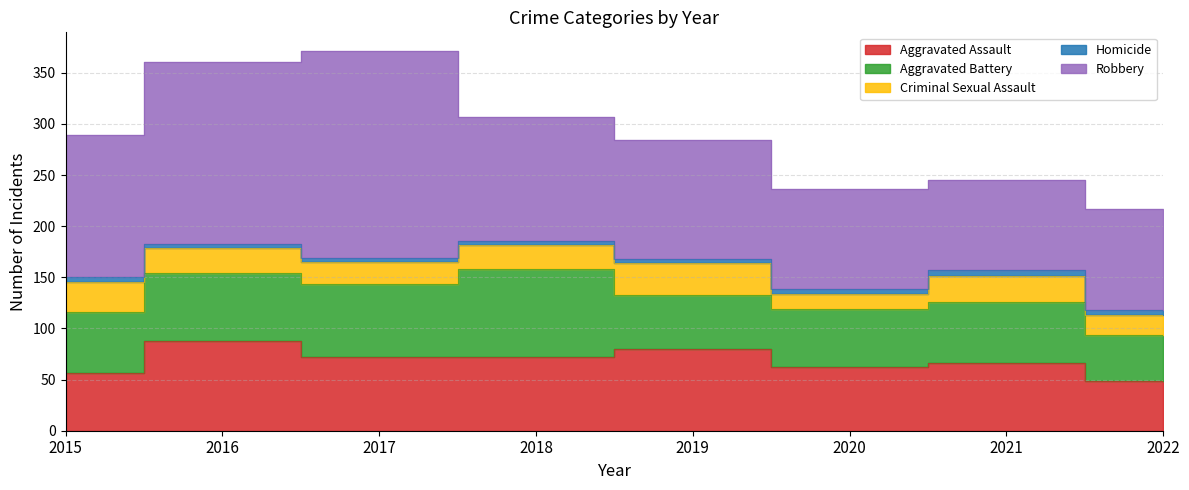

At which category does Robbery reach its first local peak?

2017